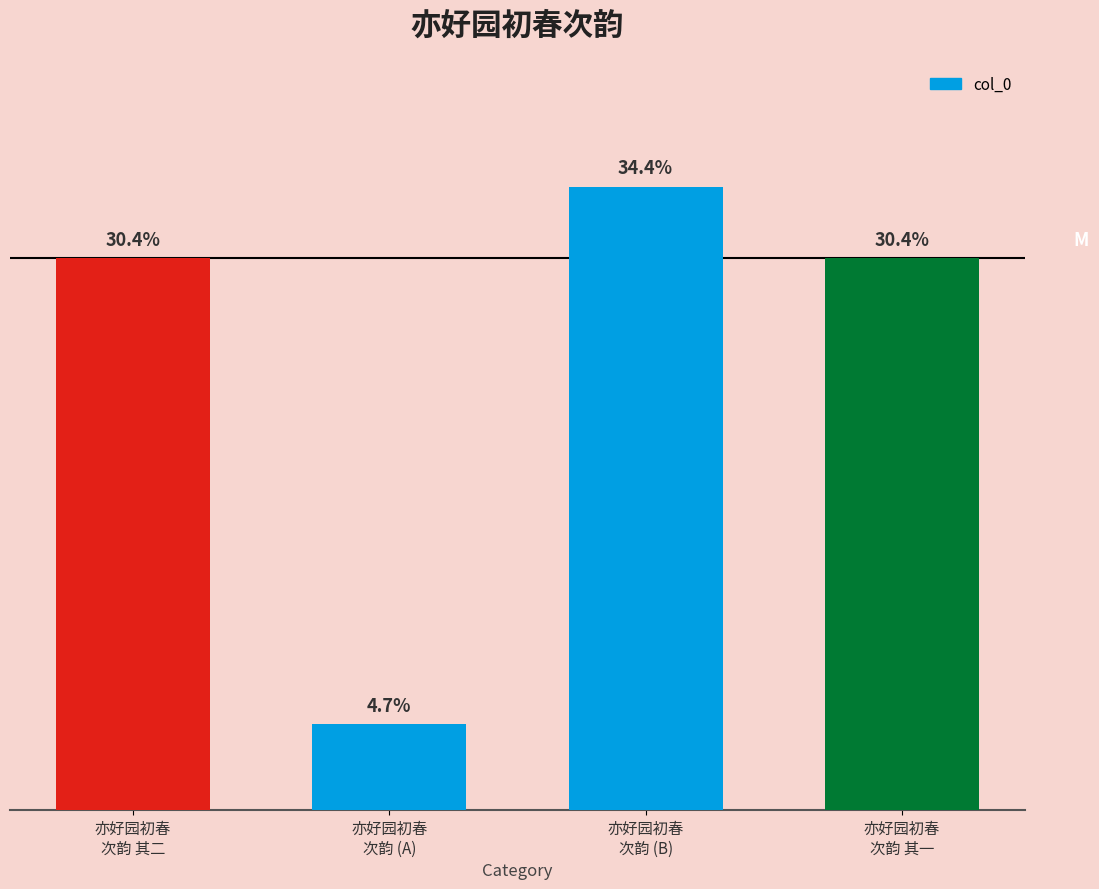

At which label does the data first exceed 998595?

亦好园初春
次韵 (B)